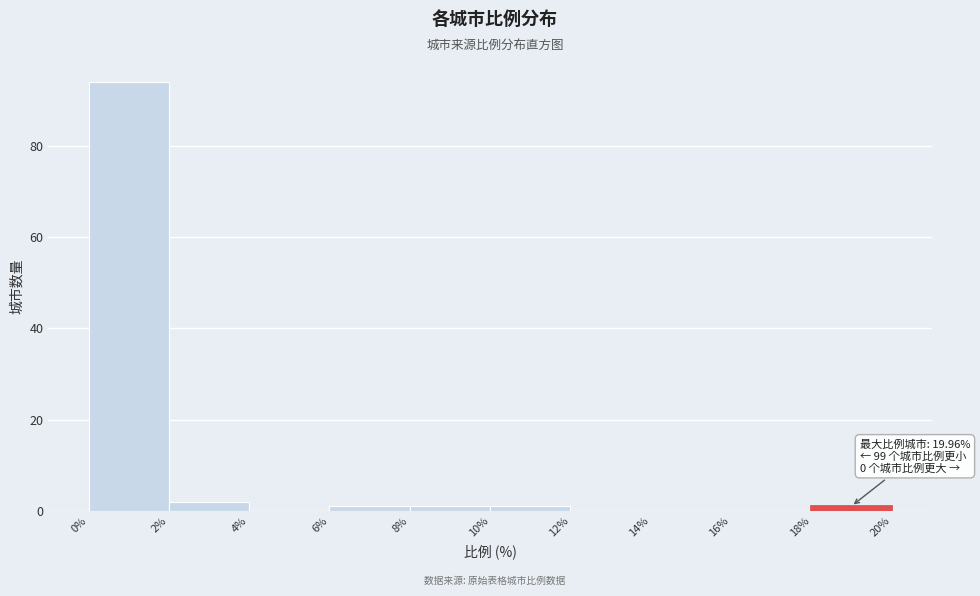

Which range on the x-axis has the tallest bar?

0% to 2%